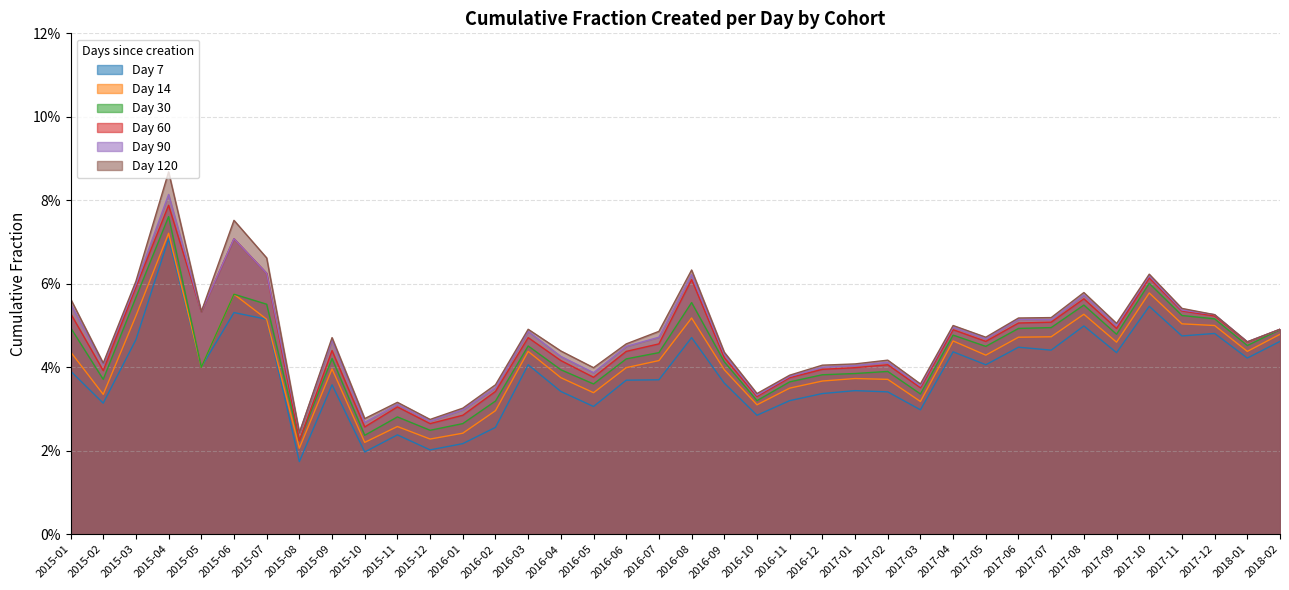

What is the total value across all series at 2017-12?

0.3